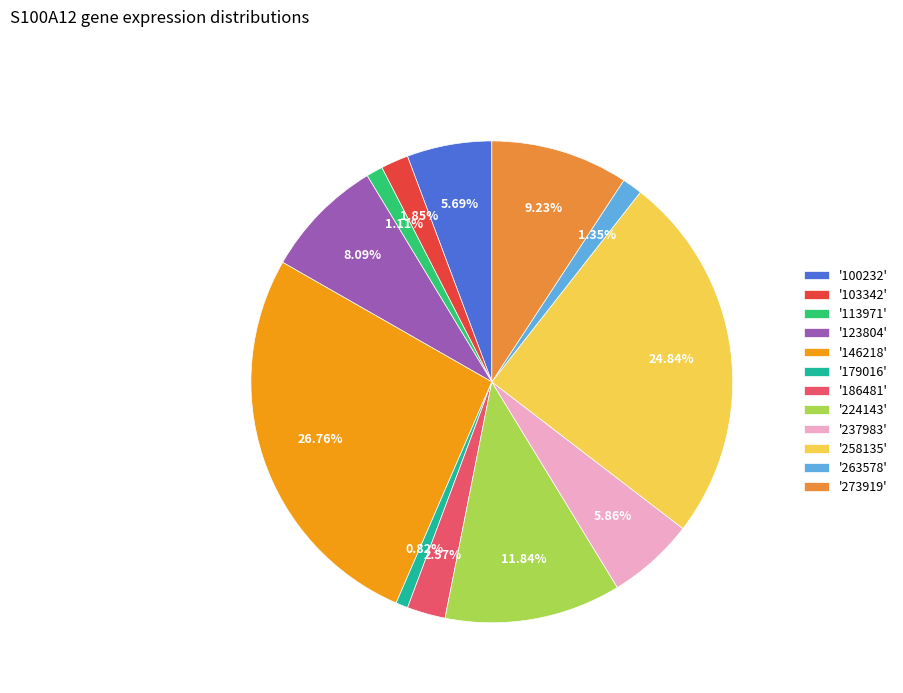

Is there a majority slice in this chart?

No